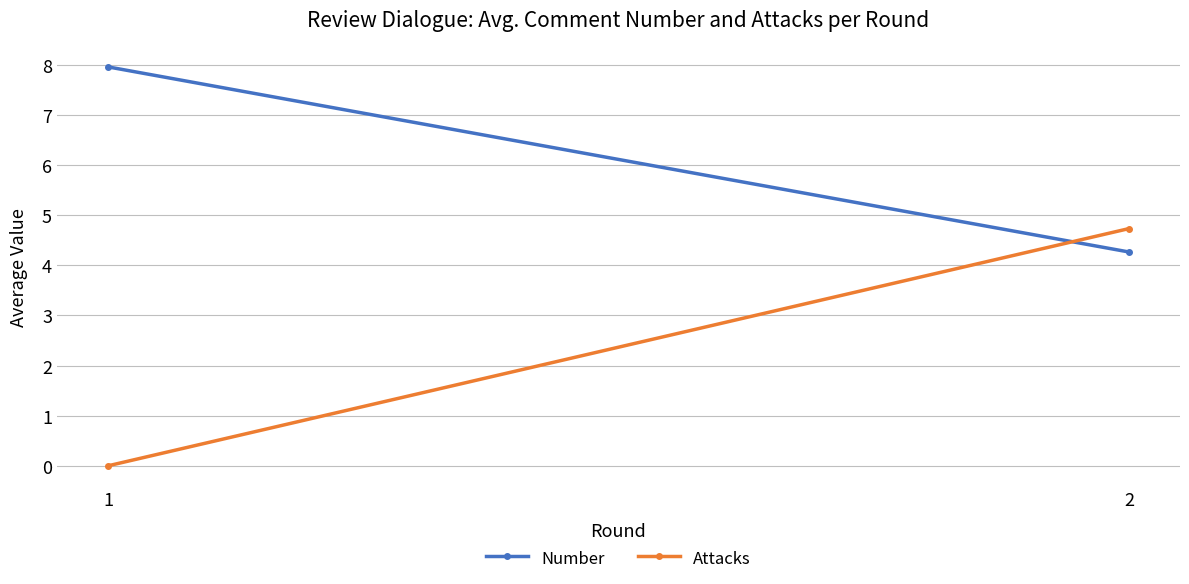

What is the value of the Number point at the 1st from the left?

8.0